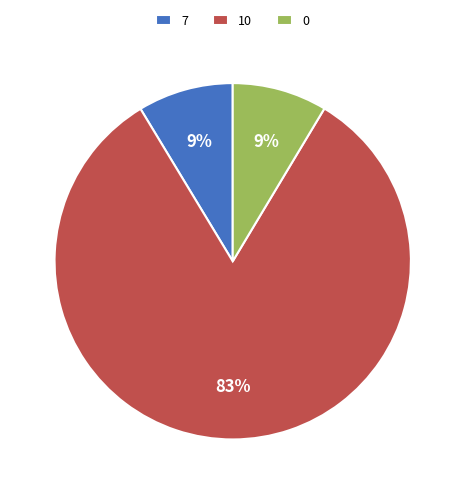

Do 0 and 7 together represent more than half of the pie?

No